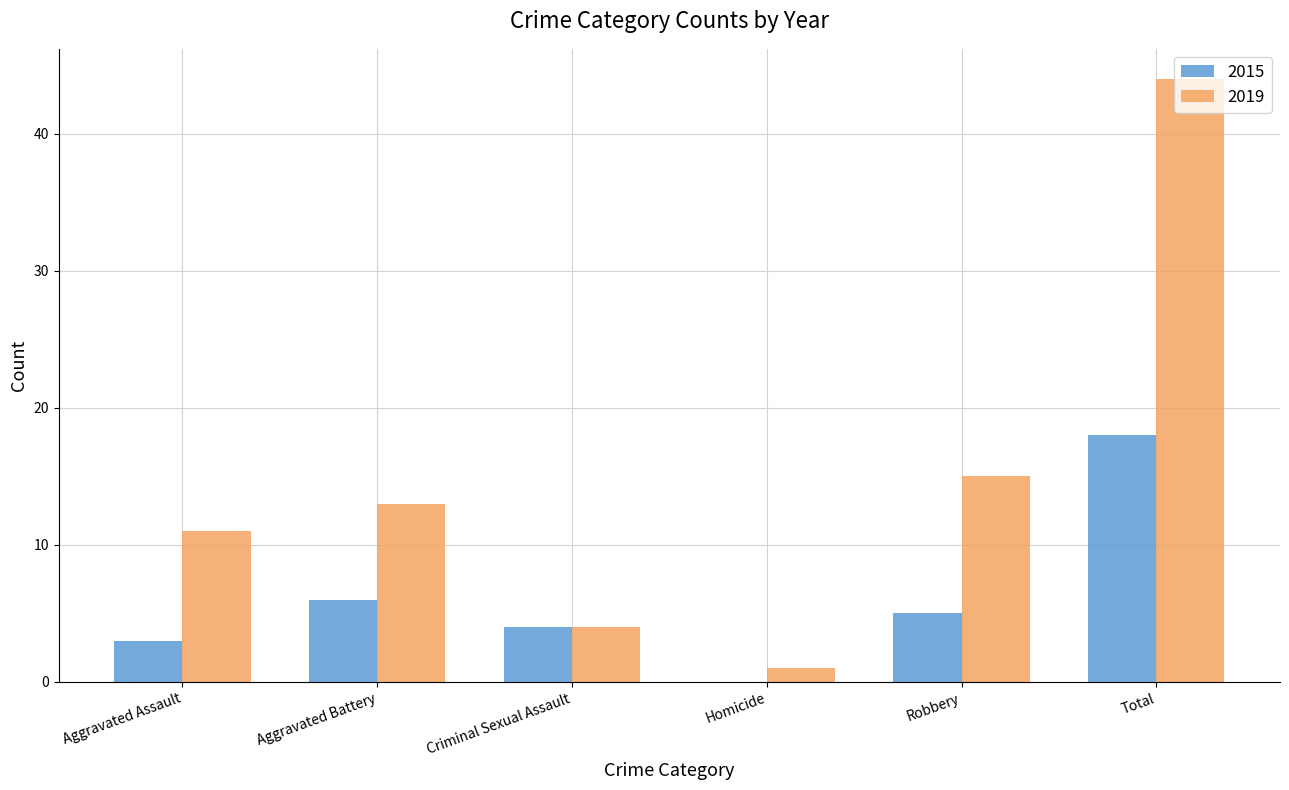

What is the sum of the 2019 values at Total and Homicide?

45